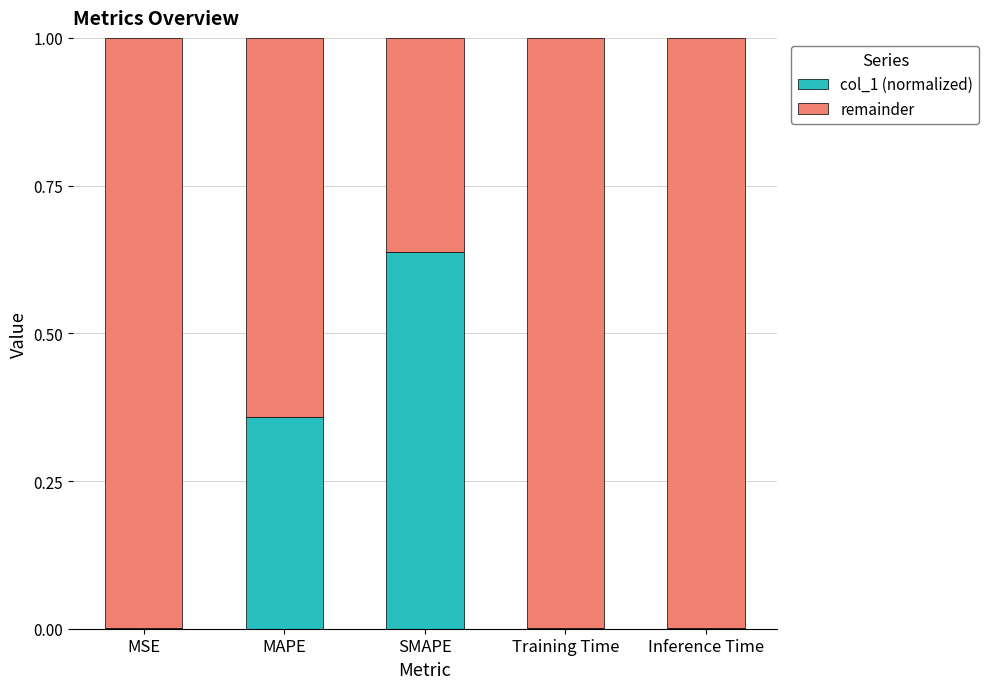

How many series are shown in this chart?

2